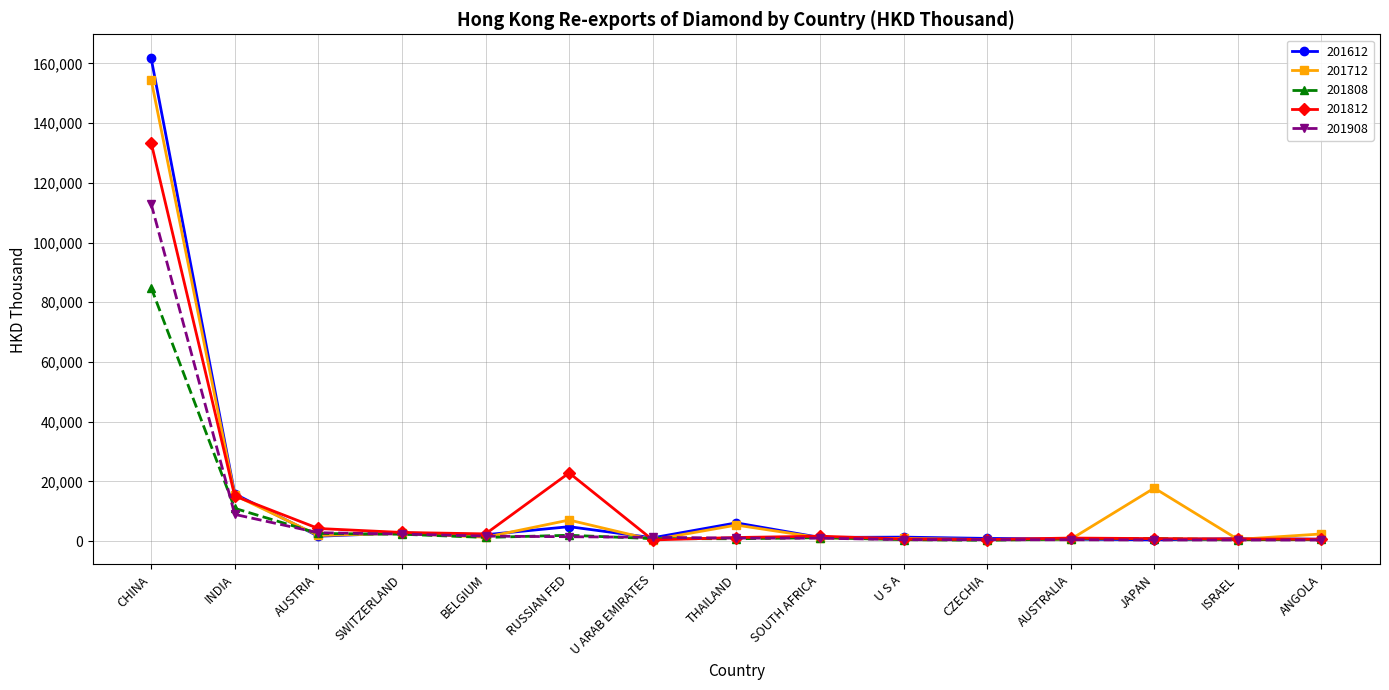

What is the label of the 15th point from the left?

ANGOLA